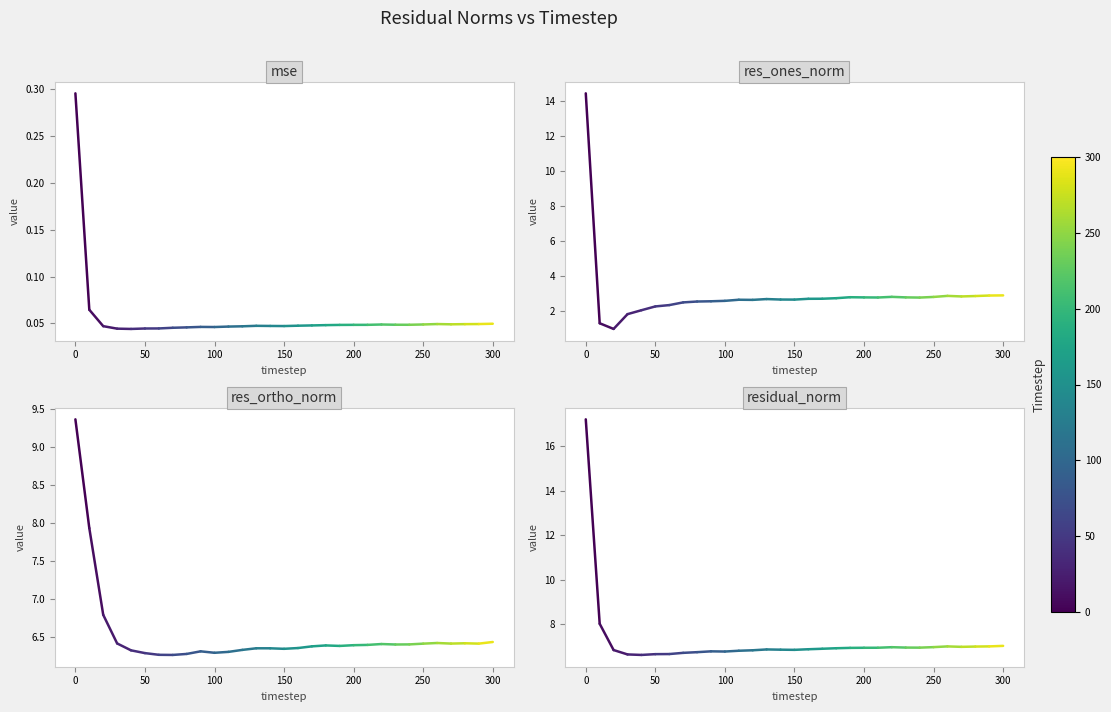

Which series has the largest total across all categories?

residual_norm